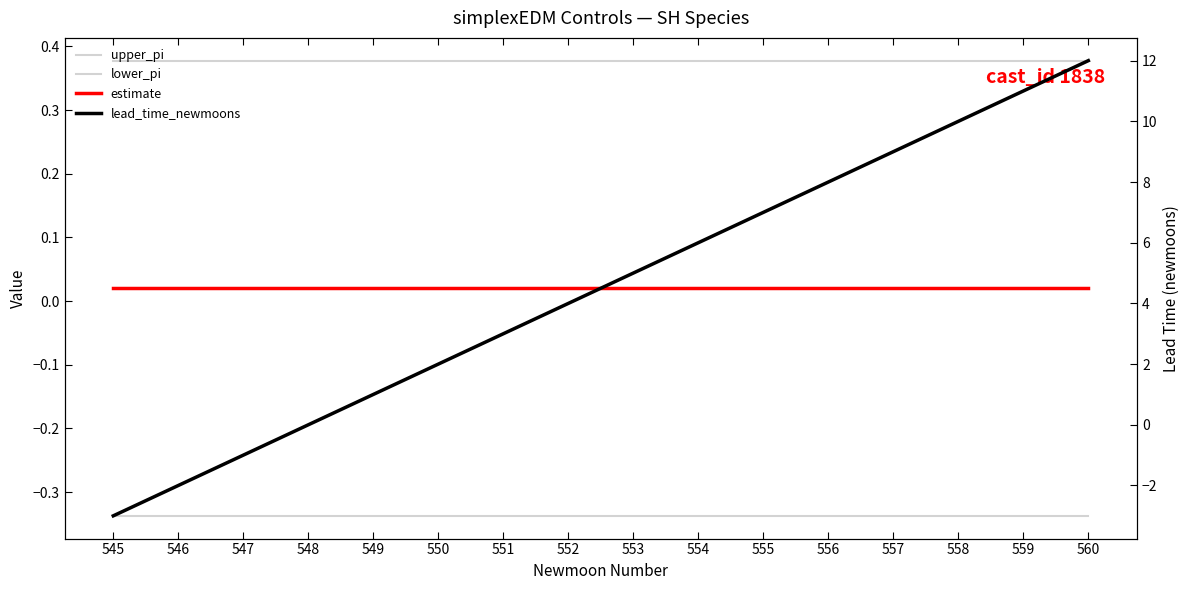

At which category is the sum across all series the highest?

560